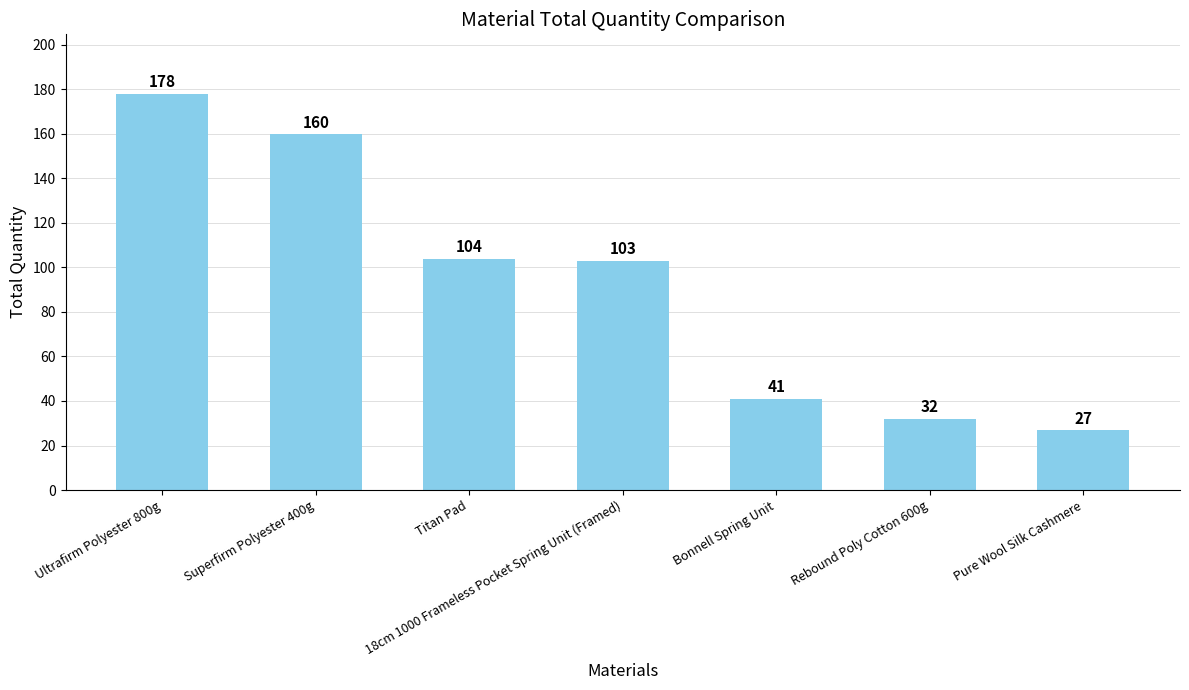

What is the label of the 4th bar from the left?

18cm 1000 Frameless Pocket Spring Unit (Framed)